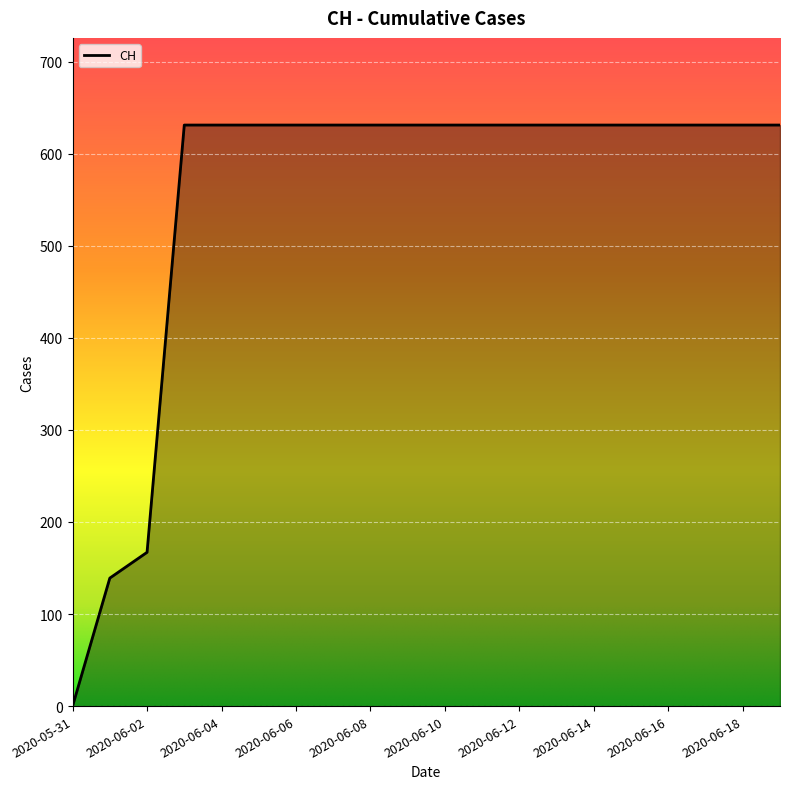

Does the chart display data point markers on the line(s)?

No